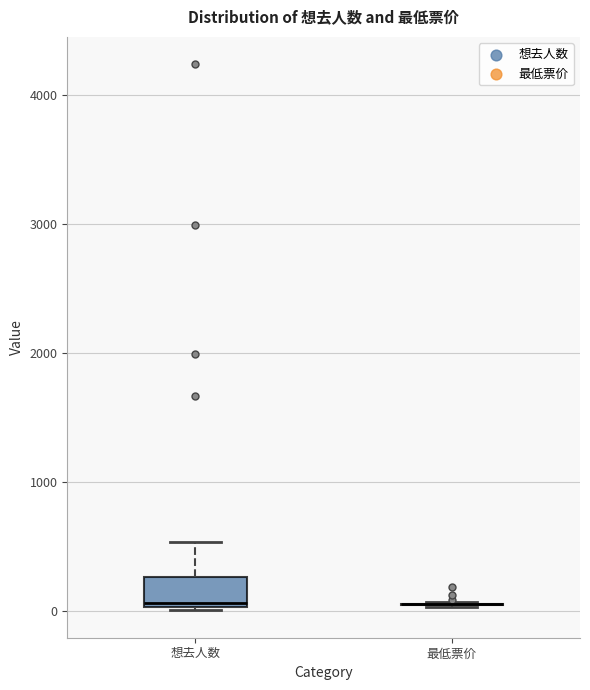

Reading left to right, transcribe this box plot: for each box, give where its median line is, the range the box spans, and where its two whiskers end, as read against the y-axis. The values are not printed on the chart, so give them approximately, as read against the axis.

想去人数: median 100, box 0 to 300, whiskers 0 to 500
最低票价: box collapsed to a line at 100, whiskers 0 to 100